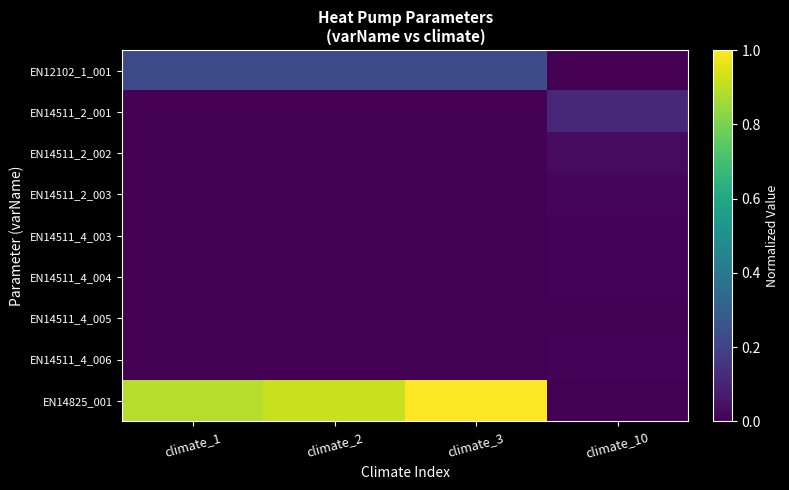

Which series changed the most between climate_3 and climate_10?

EN14825_001